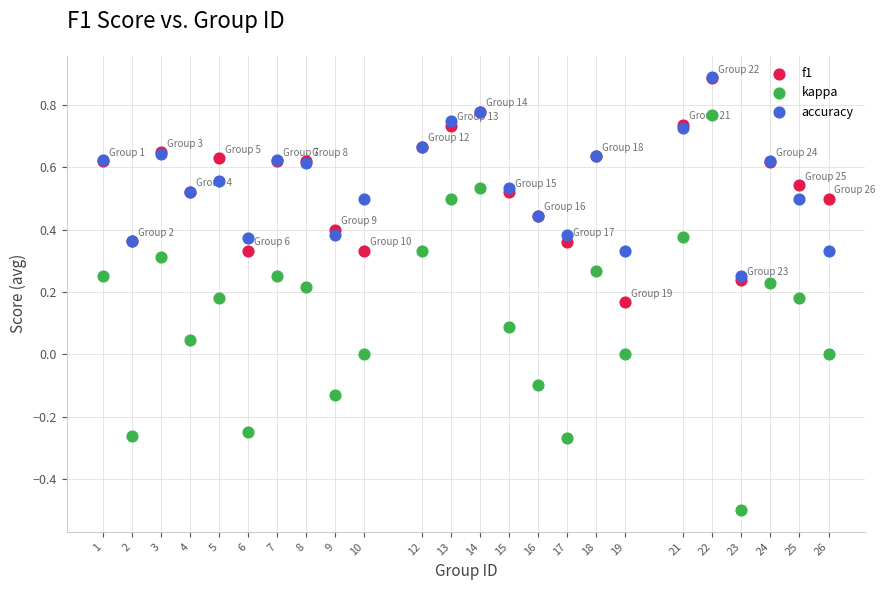

Which series reaches the minimum Y coordinate?

kappa